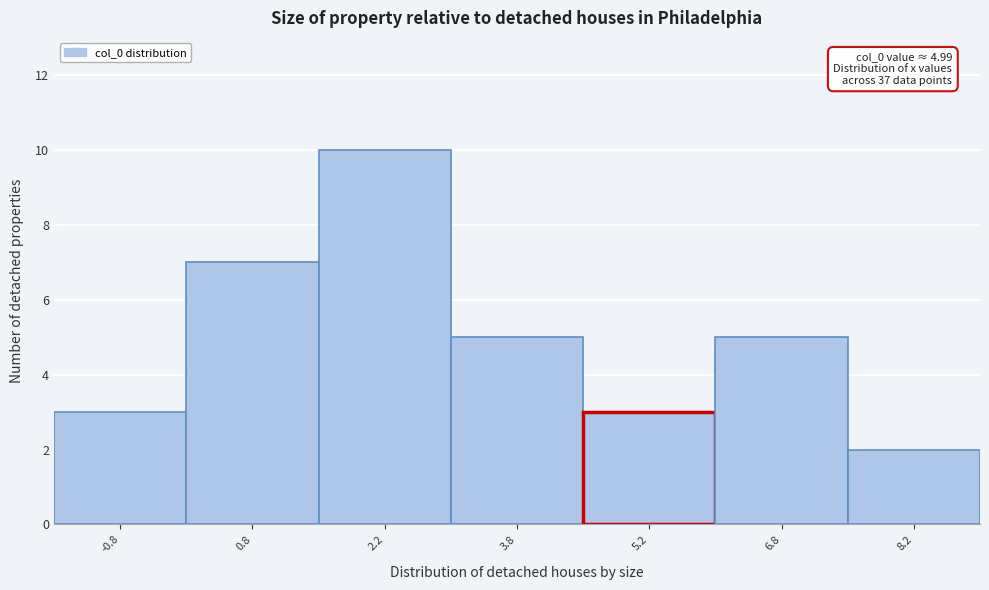

Which range on the x-axis has the tallest bar?

1.5 to 3.0